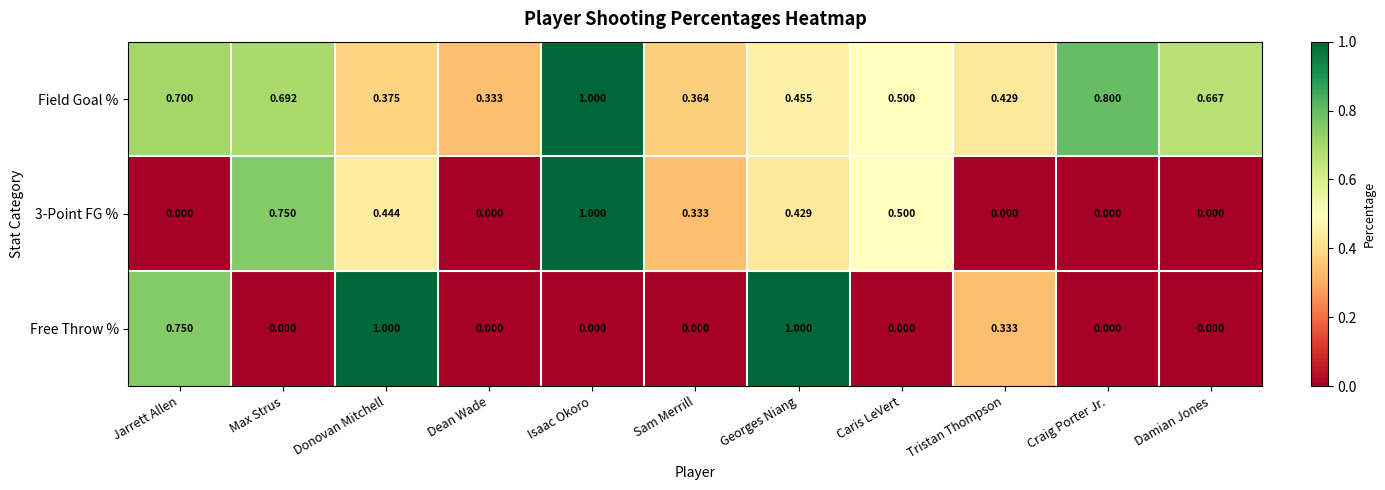

Is the value of Field Goal % at Isaac Okoro greater than the value of 3-Point FG % at Craig Porter Jr.?

Yes